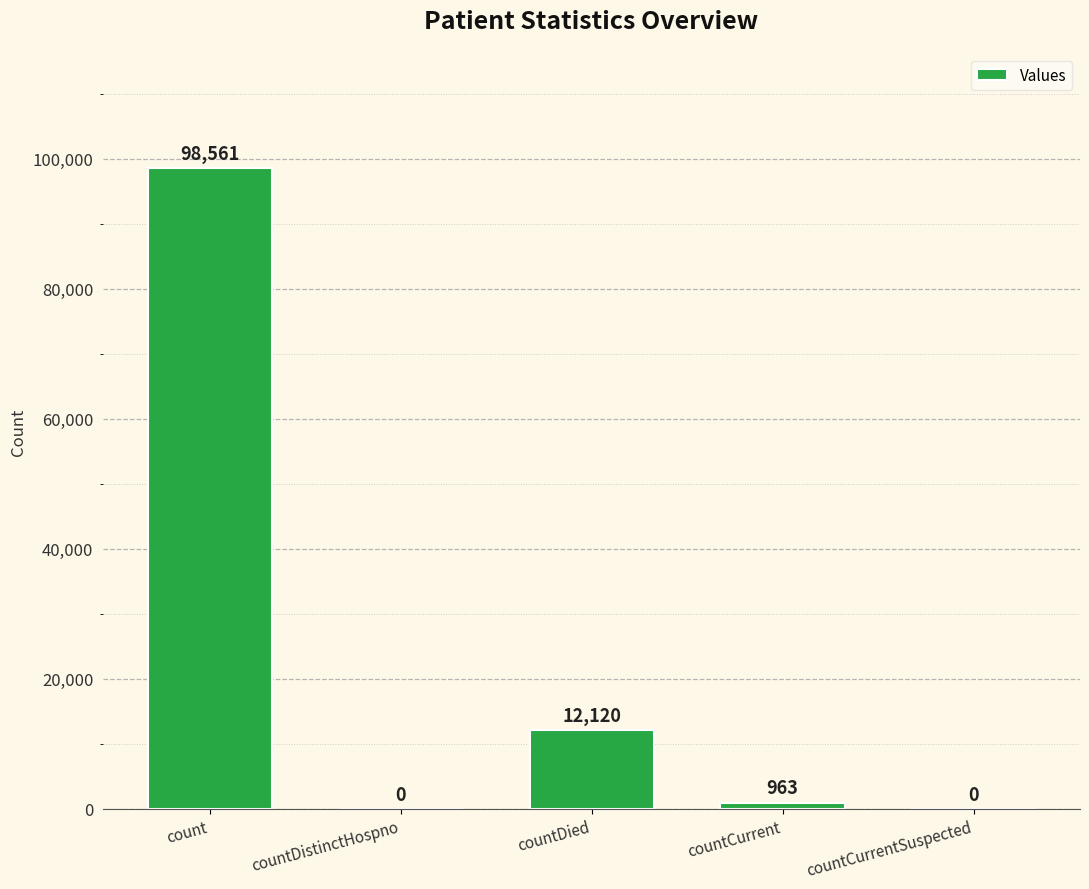

Is it true that the value at countCurrent is 963?

True